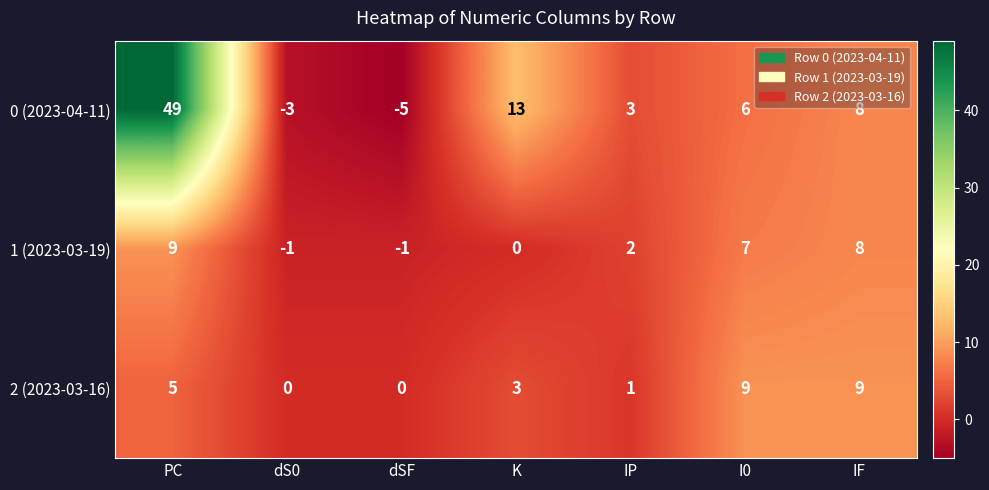

What is the spread (max minus min) of values at IF?

1